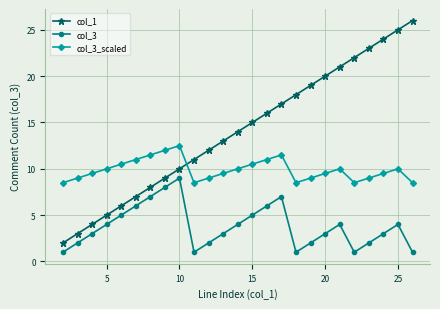

True or false: col_3 and col_3_scaled cross at least once.

False